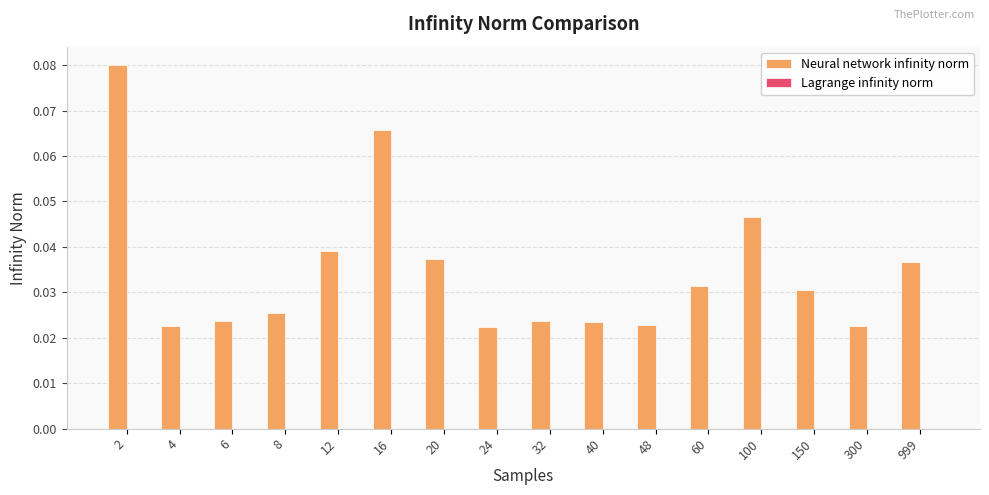

Count the values in the range 0 to 1.

16